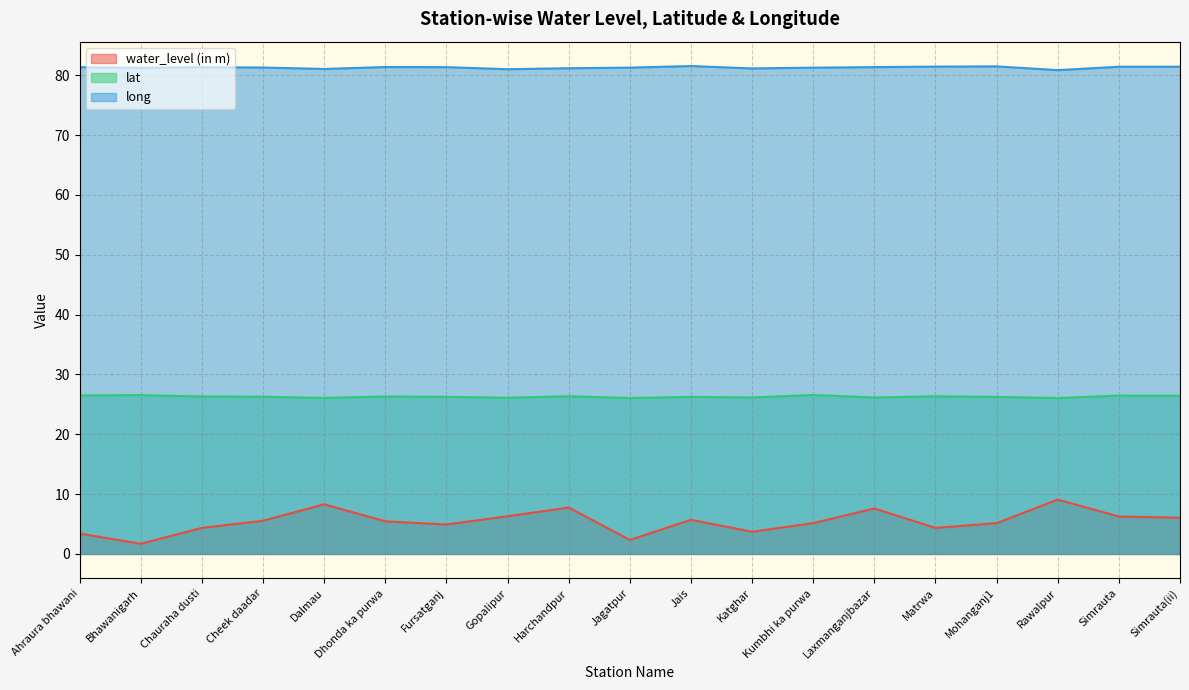

Reading left to right, extract all data points from this chart.

water_level (in m): Ahraura bhawani=3.4	Bhawanigarh=1.7	Chauraha dusti=4.3	Cheek daadar=5.5	Dalmau=8.3	Dhonda ka purwa=5.5	Fursatganj=4.9	Gopalipur=6.3	Harchandpur=7.8	Jagatpur=2.4	Jais=5.7	Katghar=3.7	Kumbhi ka purwa=5.2	Laxmanganjbazar=7.6	Matrwa=4.3	Mohanganj1=5.2	Rawalpur=9.1	Simrauta=6.2	Simrauta(ii)=6.0
lat: Ahraura bhawani=26.5	Bhawanigarh=26.6	Chauraha dusti=26.3	Cheek daadar=26.3	Dalmau=26.1	Dhonda ka purwa=26.3	Fursatganj=26.3	Gopalipur=26.1	Harchandpur=26.3	Jagatpur=26.1	Jais=26.3	Katghar=26.2	Kumbhi ka purwa=26.6	Laxmanganjbazar=26.1	Matrwa=26.3	Mohanganj1=26.2	Rawalpur=26.1	Simrauta=26.5	Simrauta(ii)=26.4
long: Ahraura bhawani=81.3	Bhawanigarh=81.2	Chauraha dusti=81.3	Cheek daadar=81.3	Dalmau=81.0	Dhonda ka purwa=81.4	Fursatganj=81.4	Gopalipur=81.0	Harchandpur=81.2	Jagatpur=81.3	Jais=81.5	Katghar=81.1	Kumbhi ka purwa=81.3	Laxmanganjbazar=81.4	Matrwa=81.4	Mohanganj1=81.5	Rawalpur=80.9	Simrauta=81.4	Simrauta(ii)=81.4